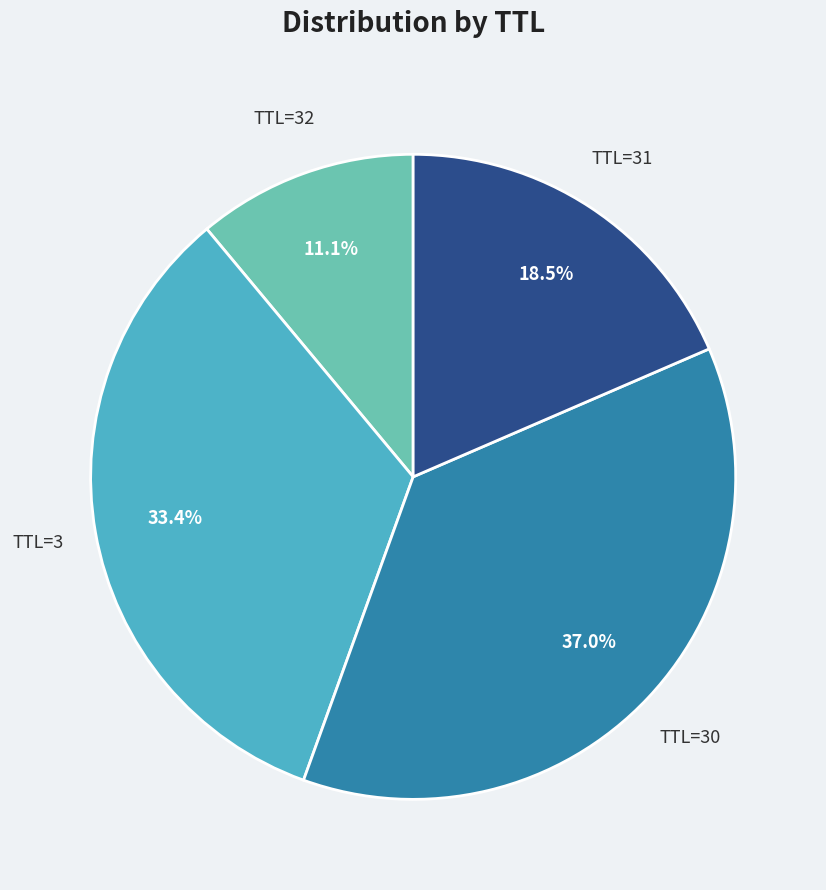

How many segments does this pie chart have?

4